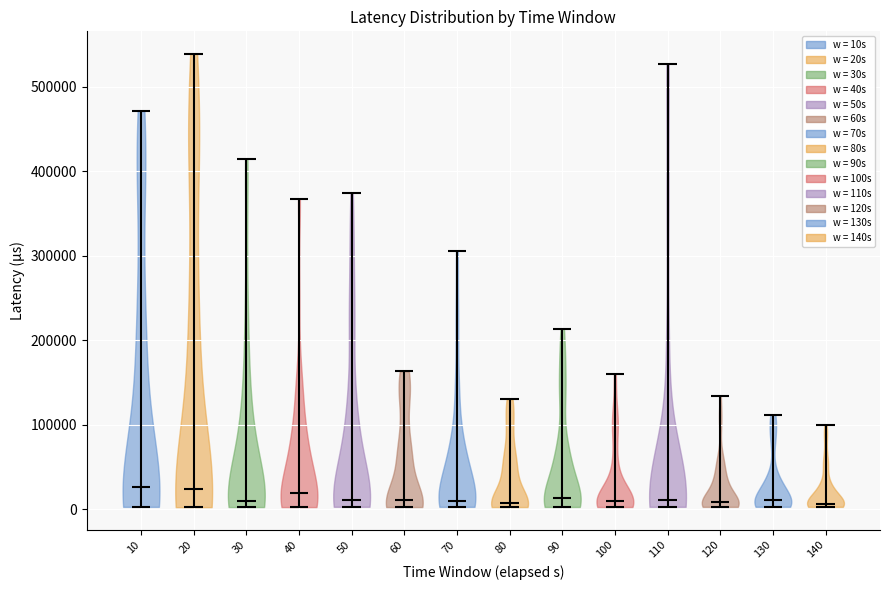

What is the lowest point the violin at x = 80 reaches on the y-axis? The values are not printed on the chart, so give them approximately, as read against the axis.

0